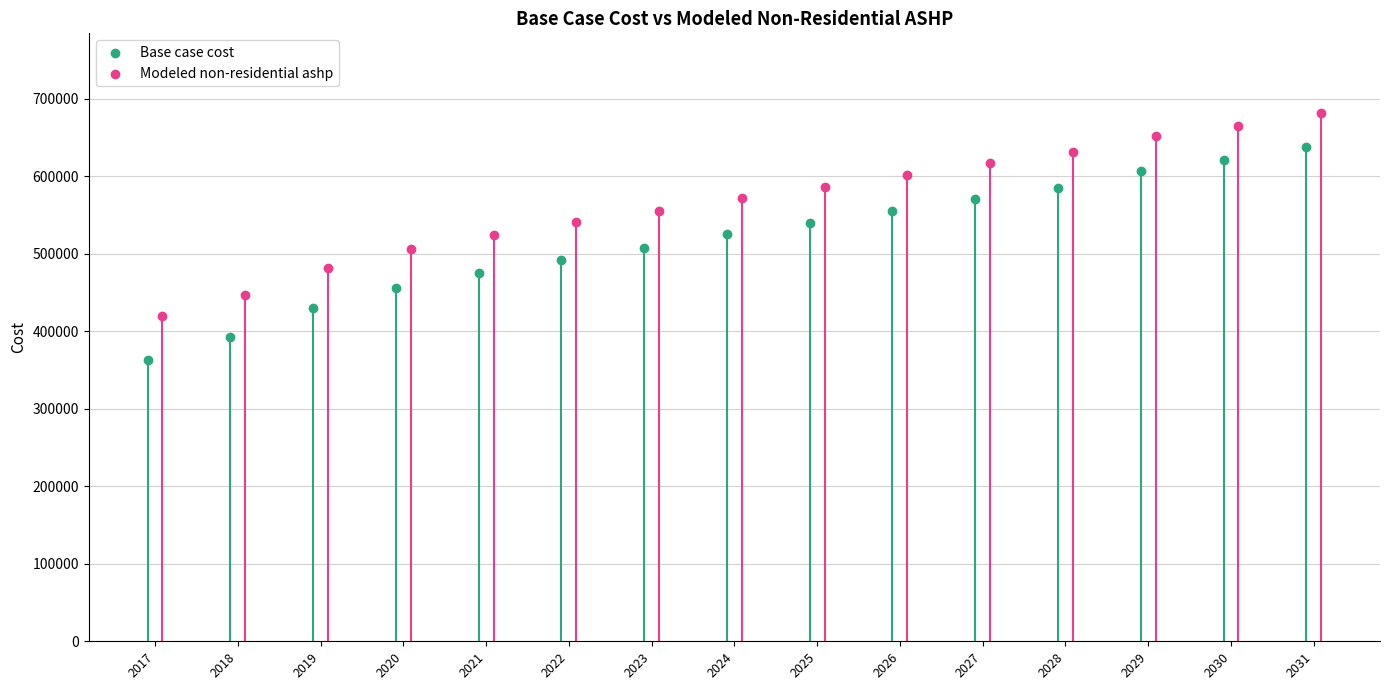

Which series contains the lowest Y value?

Base case cost